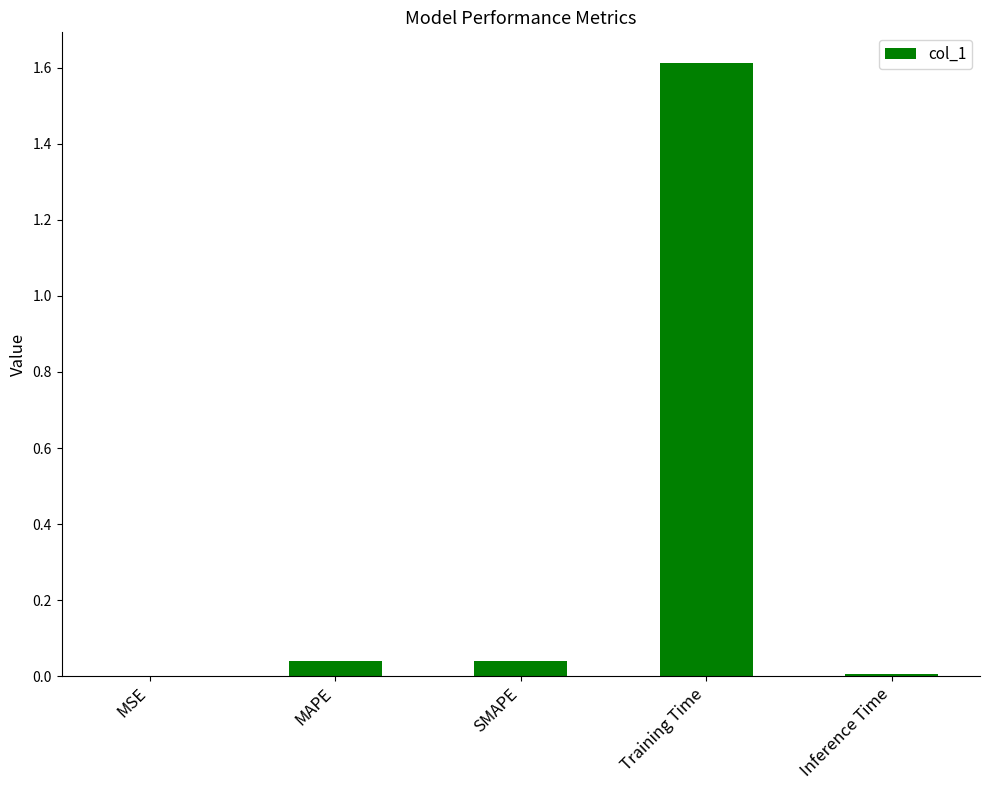

The chart shows a value of 1.6 at Training Time. True or false?

True